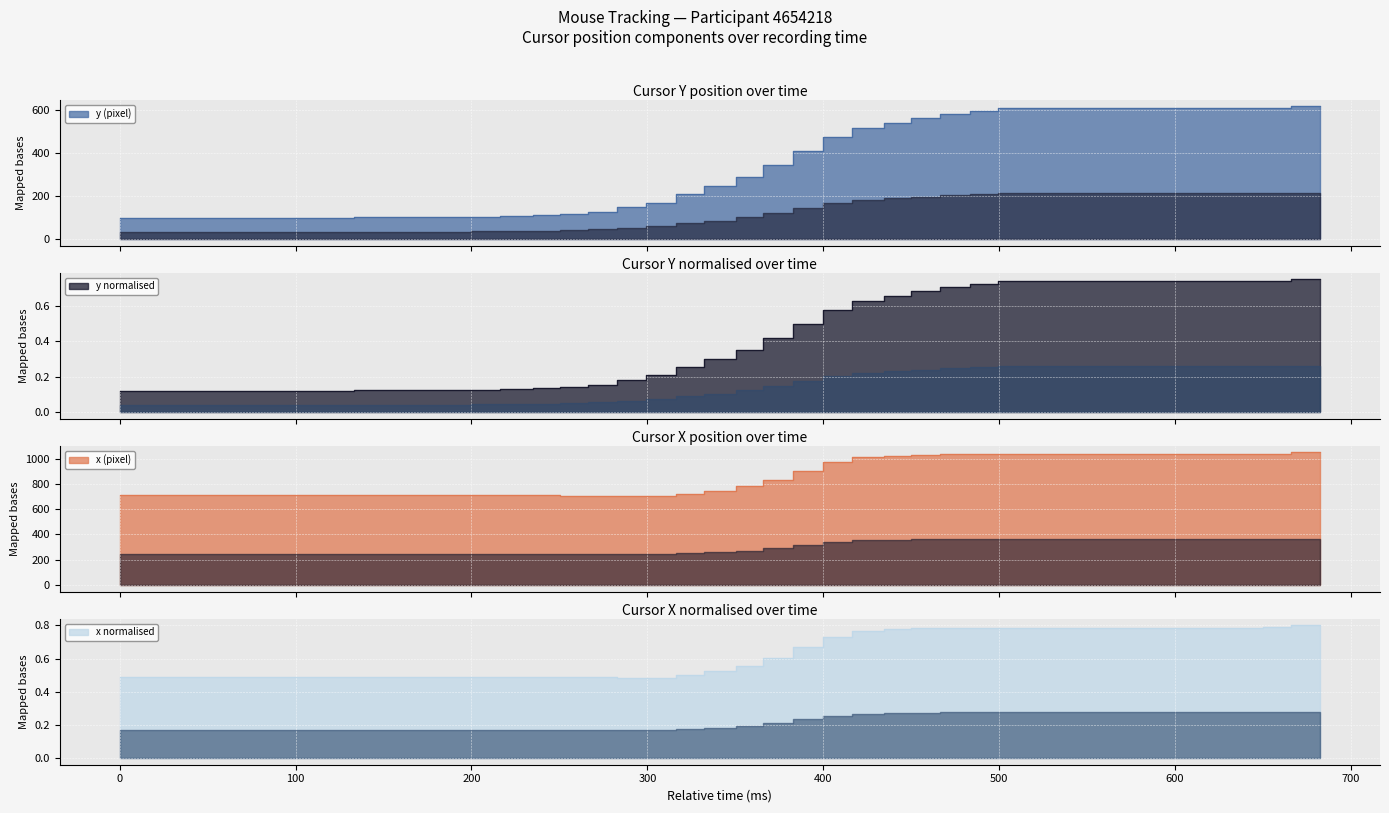

How many data points in y are above 245?

16